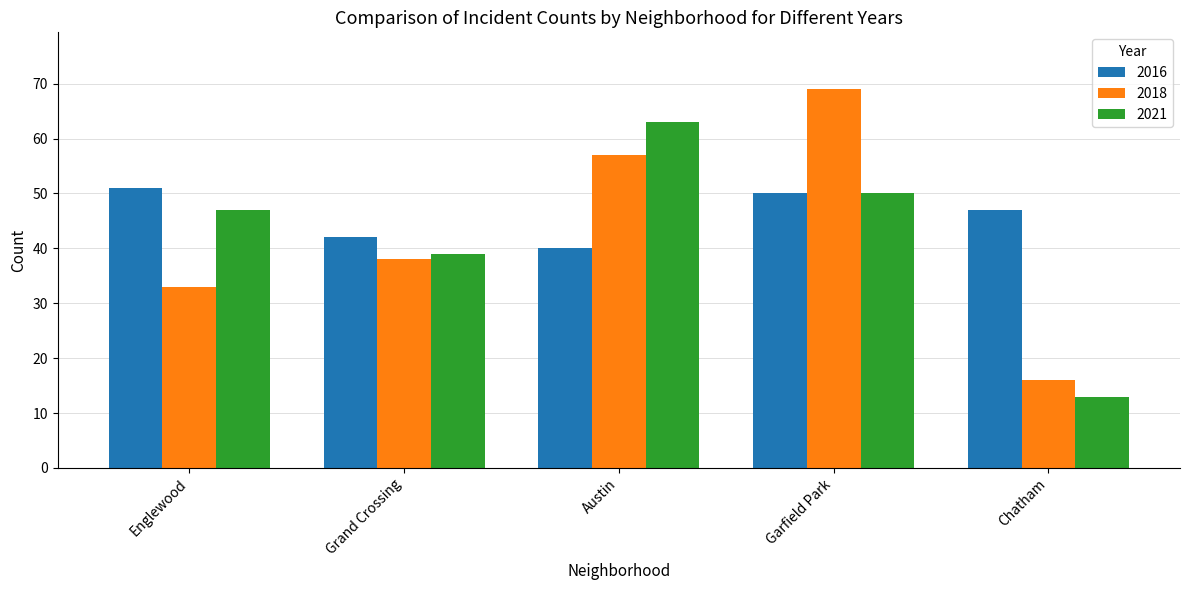

Does the chart contain stacked bars?

No